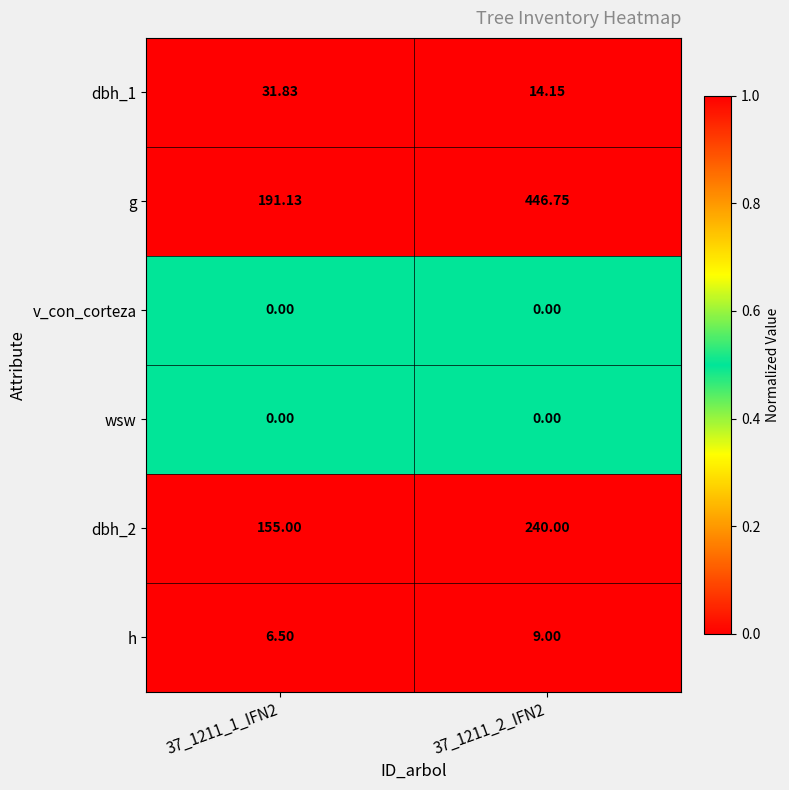

Which series has the largest total across all categories?

g